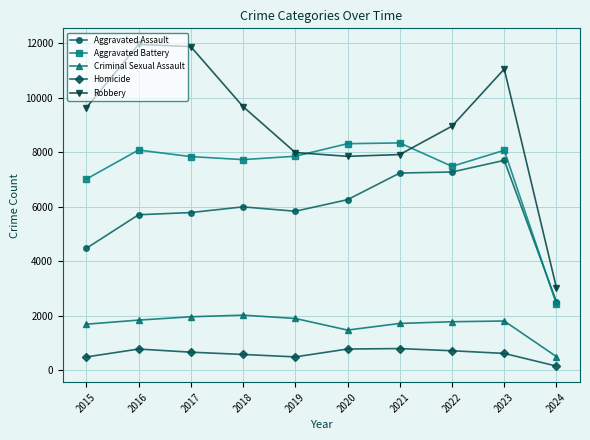

What is the value of the Aggravated Assault point at the 6th from the left?

6265